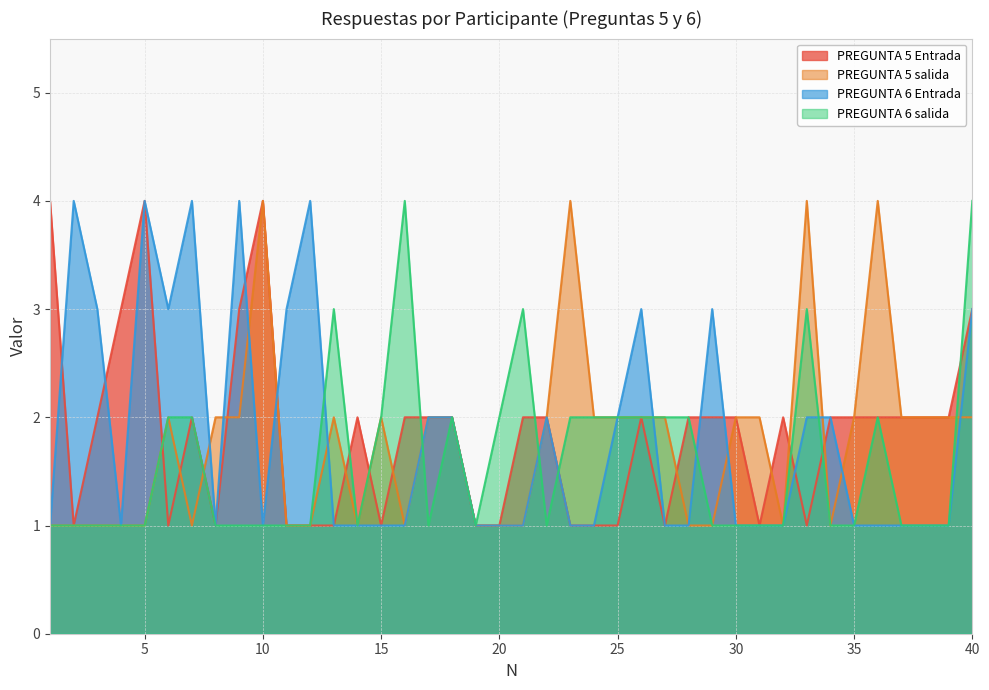

Which series ends up on top after the final intersection of PREGUNTA 5 salida and PREGUNTA 6 salida?

PREGUNTA 6 salida